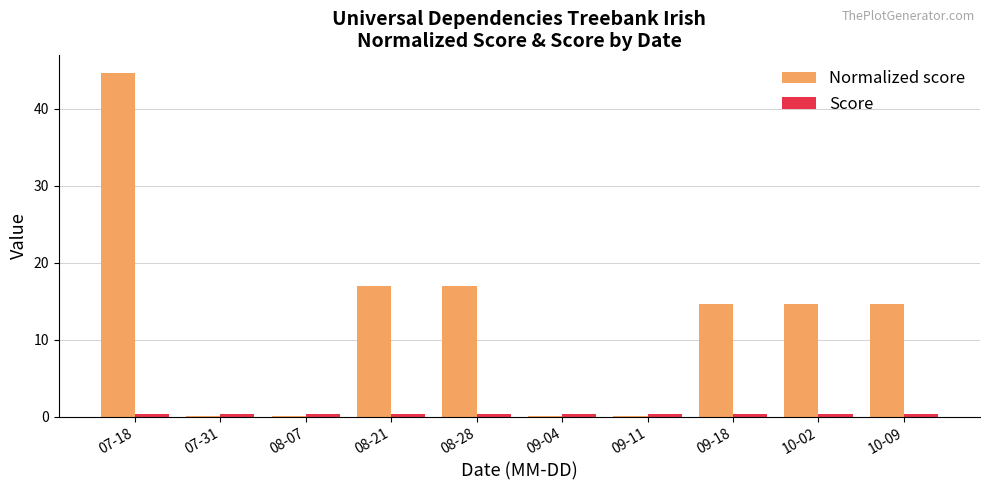

Which category has the highest value across all series?

07-18